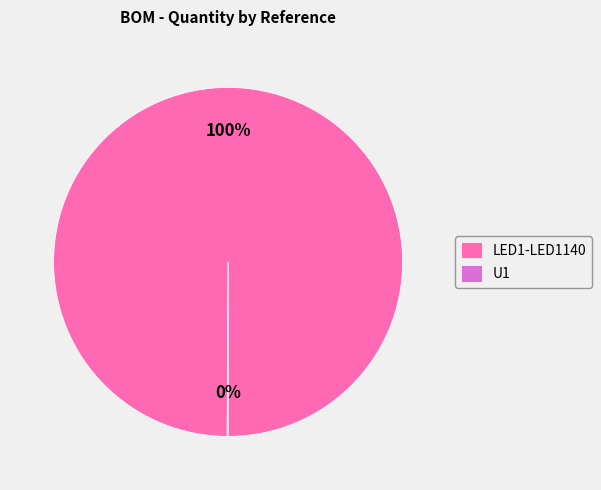

The LED1-LED1140 slice represents 90% of the pie. True or false?

False